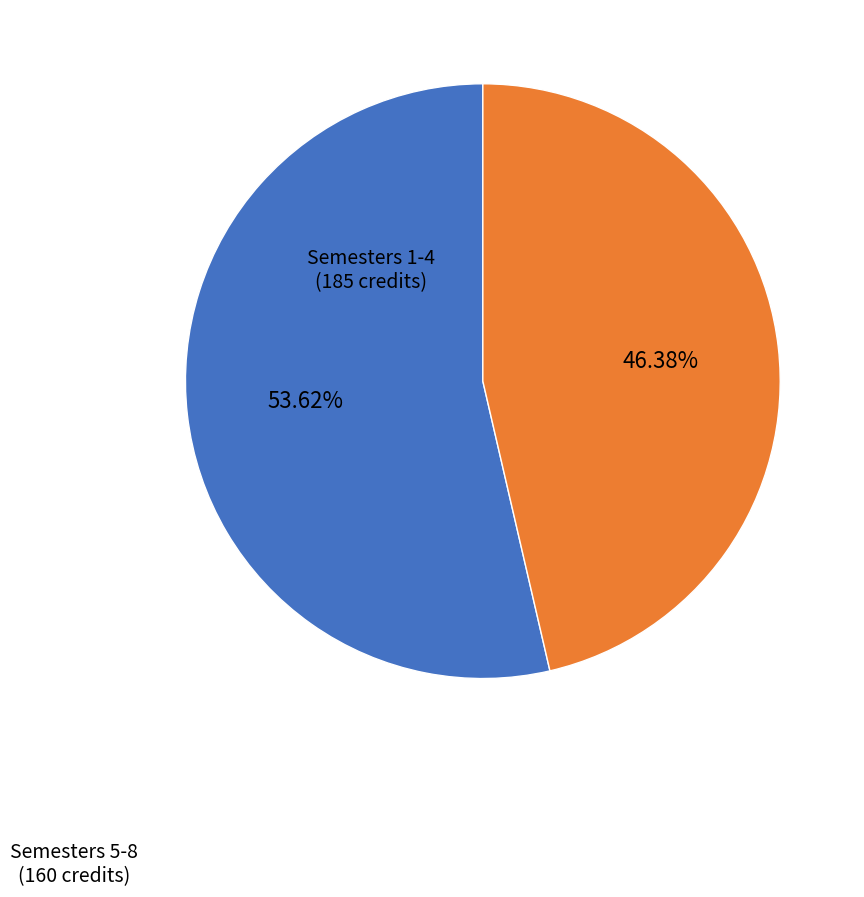

Is there a majority slice in this chart?

Yes